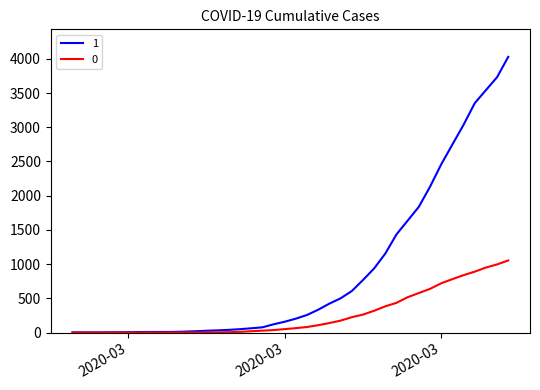

Rank the series by their average value, from lowest to highest.

0, 1